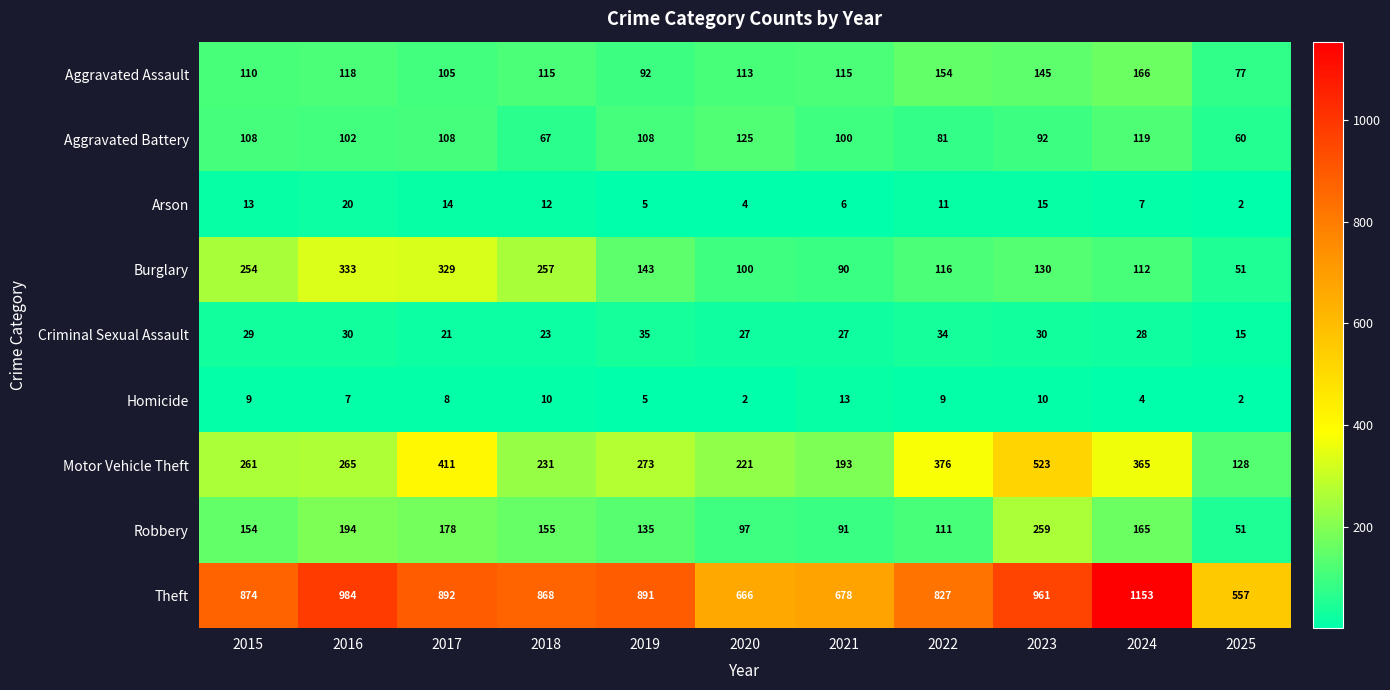

How many data points does each series have?

11